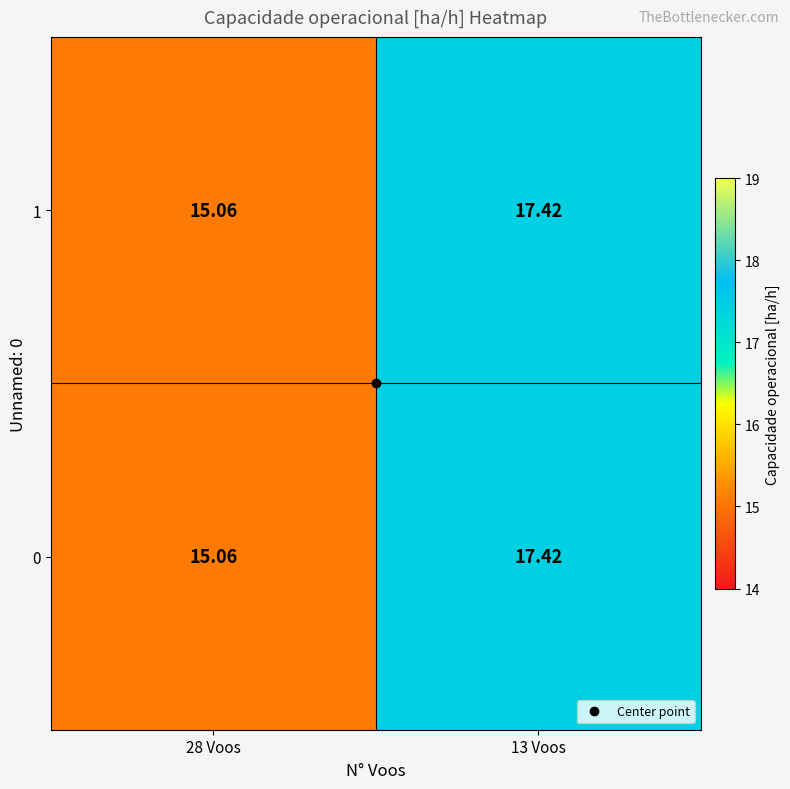

Is the value of 0 at 13 Voos greater than the value of 1 at 28 Voos?

Yes